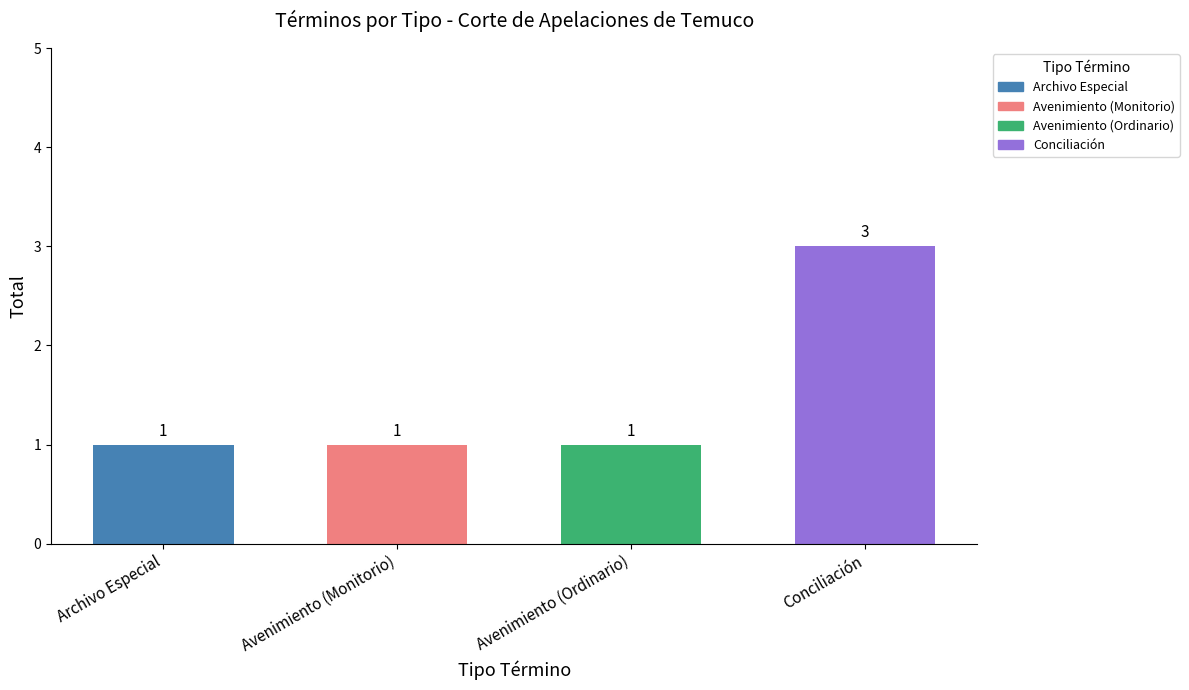

Reading left to right, transcribe all the data shown in this chart.

Archivo Especial=1	Avenimiento (Monitorio)=1	Avenimiento (Ordinario)=1	Conciliación=3